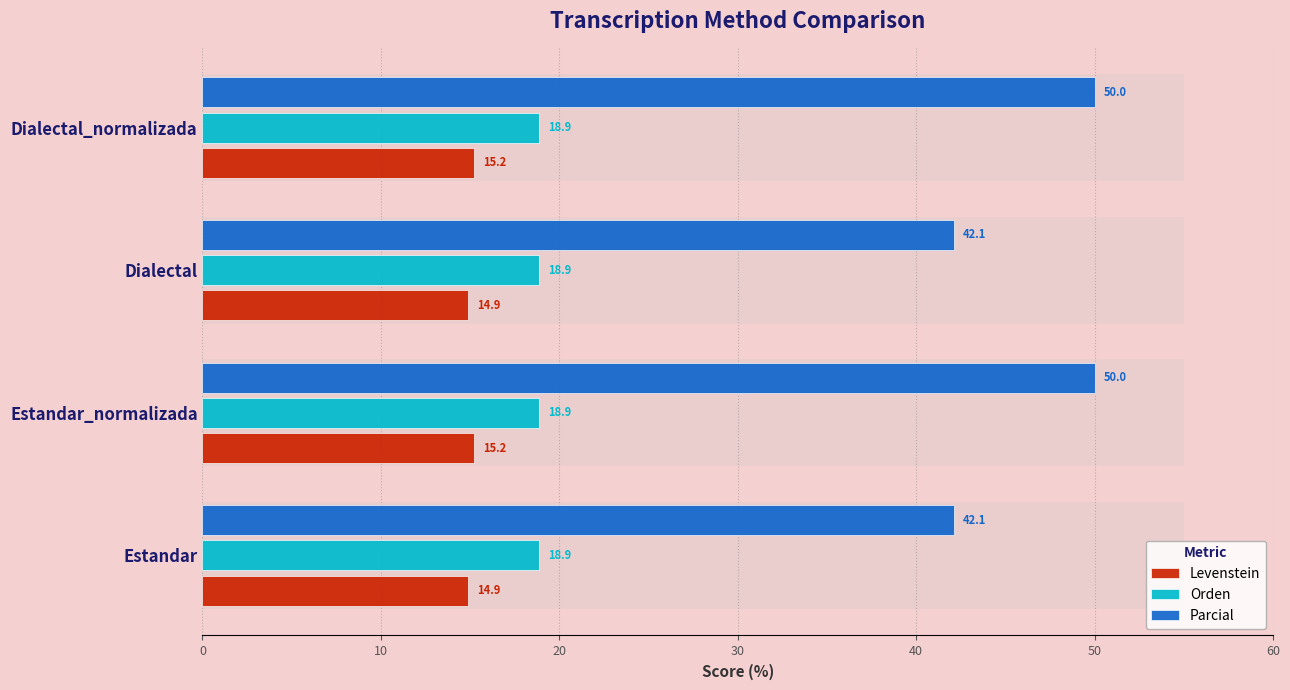

Count the number of categories in the chart.

4